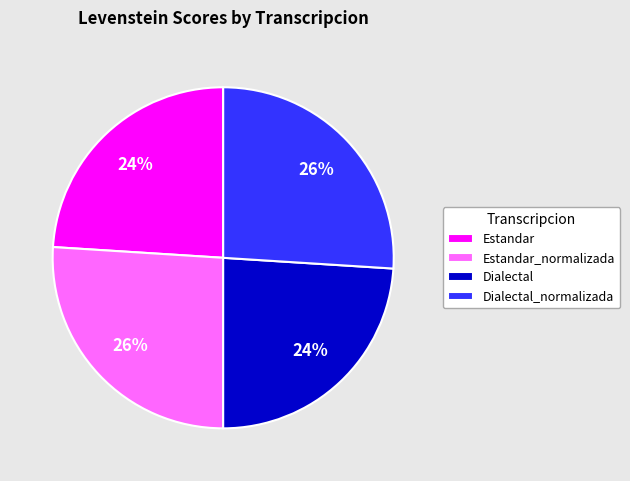

Is the sum of Dialectal_normalizada and Estandar_normalizada greater than half?

Yes